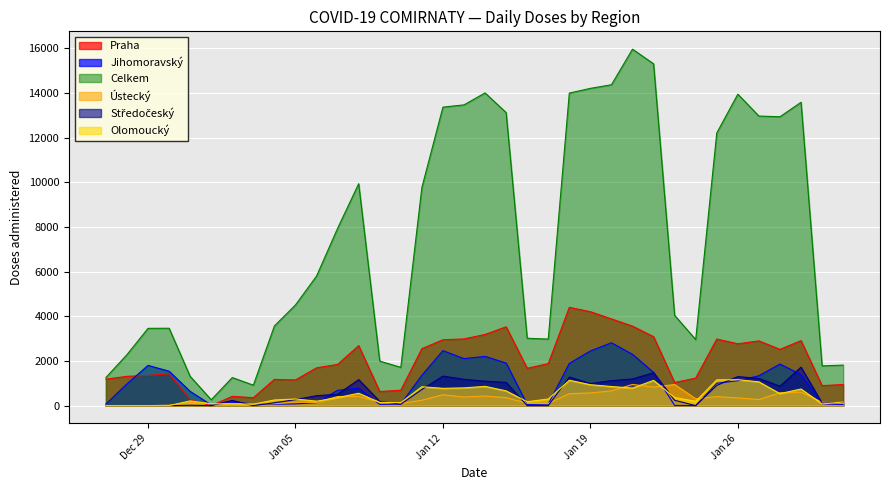

Between 2021-01-14 and 2021-01-15, which series saw the biggest shift?

Celkem